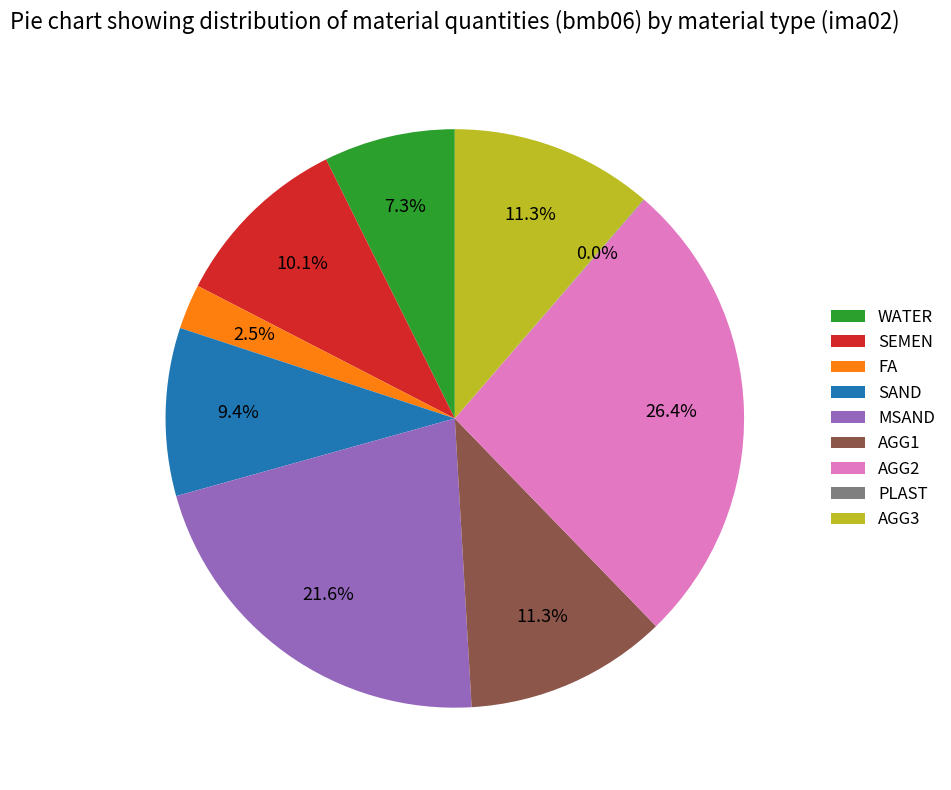

What percentage is the AGG3 slice, to the nearest percent?

11%